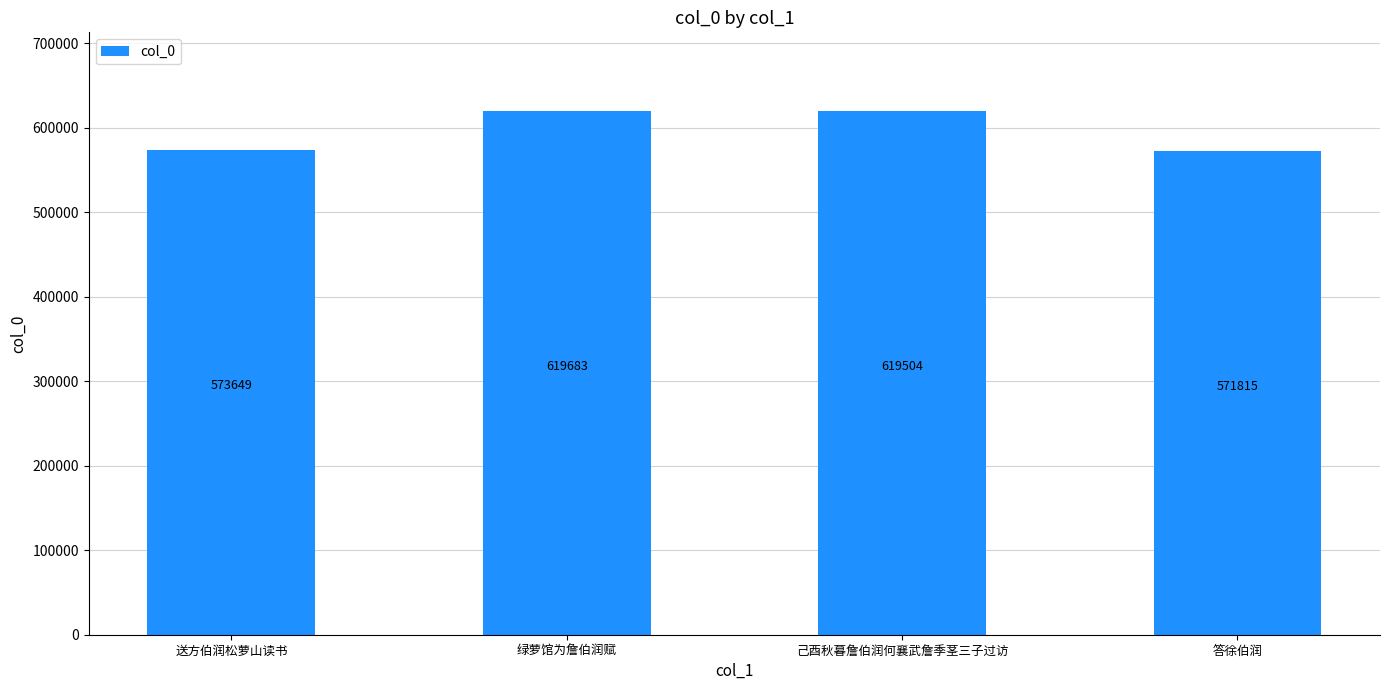

How many values are below 619504?

2